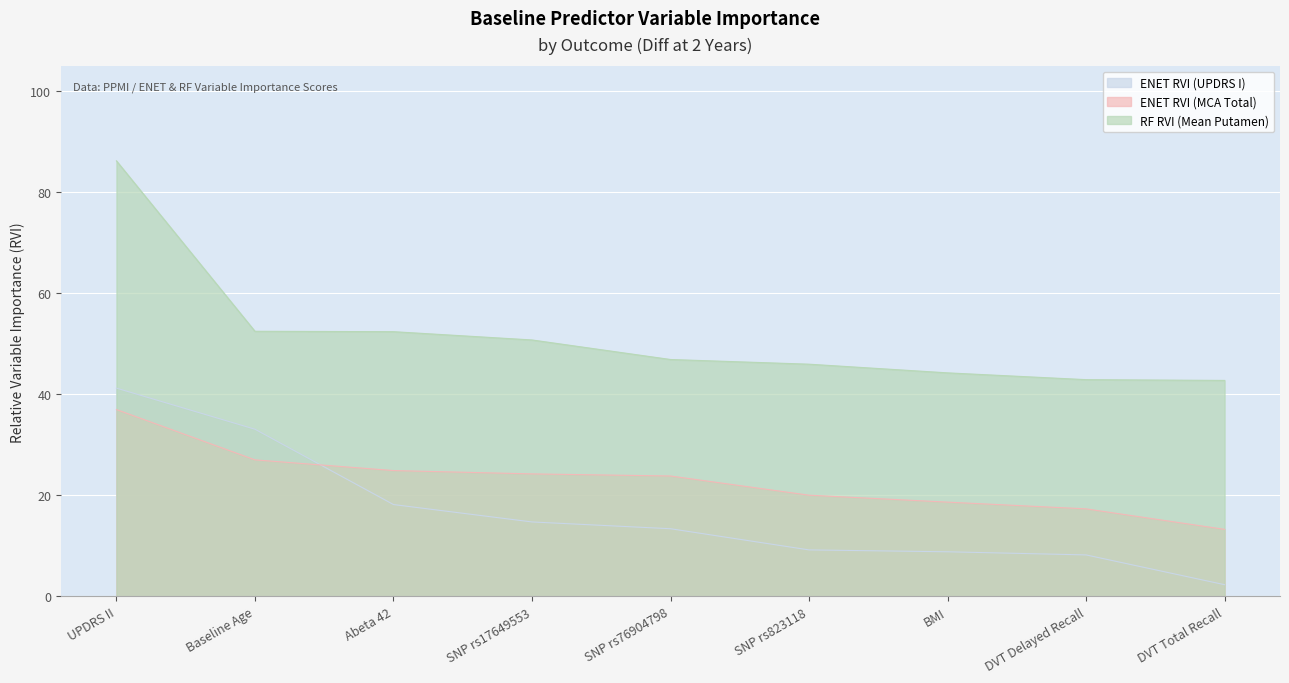

What is the difference between the highest and lowest values at Abeta 42?

34.2